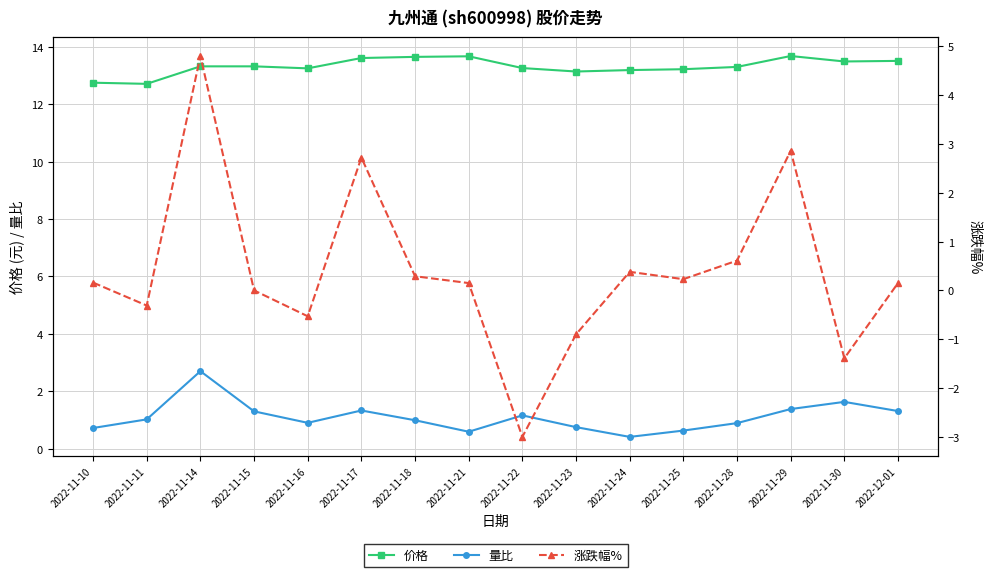

What is the minimum value for 涨跌幅%?

-3.0